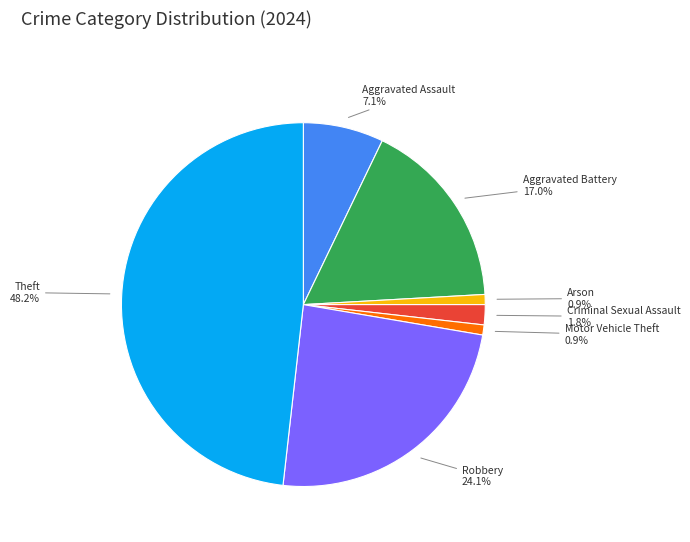

What portion of the pie excludes Criminal Sexual Assault?

98.2%